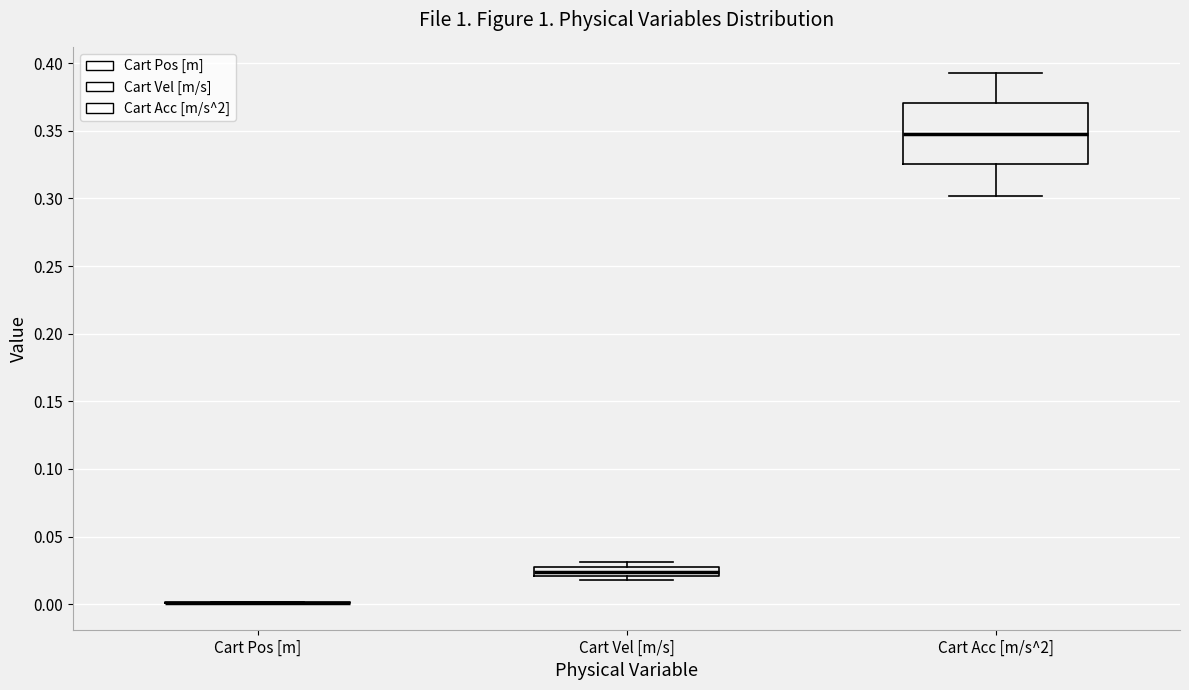

Where is the upper edge of the box for Cart Vel [m/s] on the y-axis? The values are not printed on the chart, so give them approximately, as read against the axis.

0.025